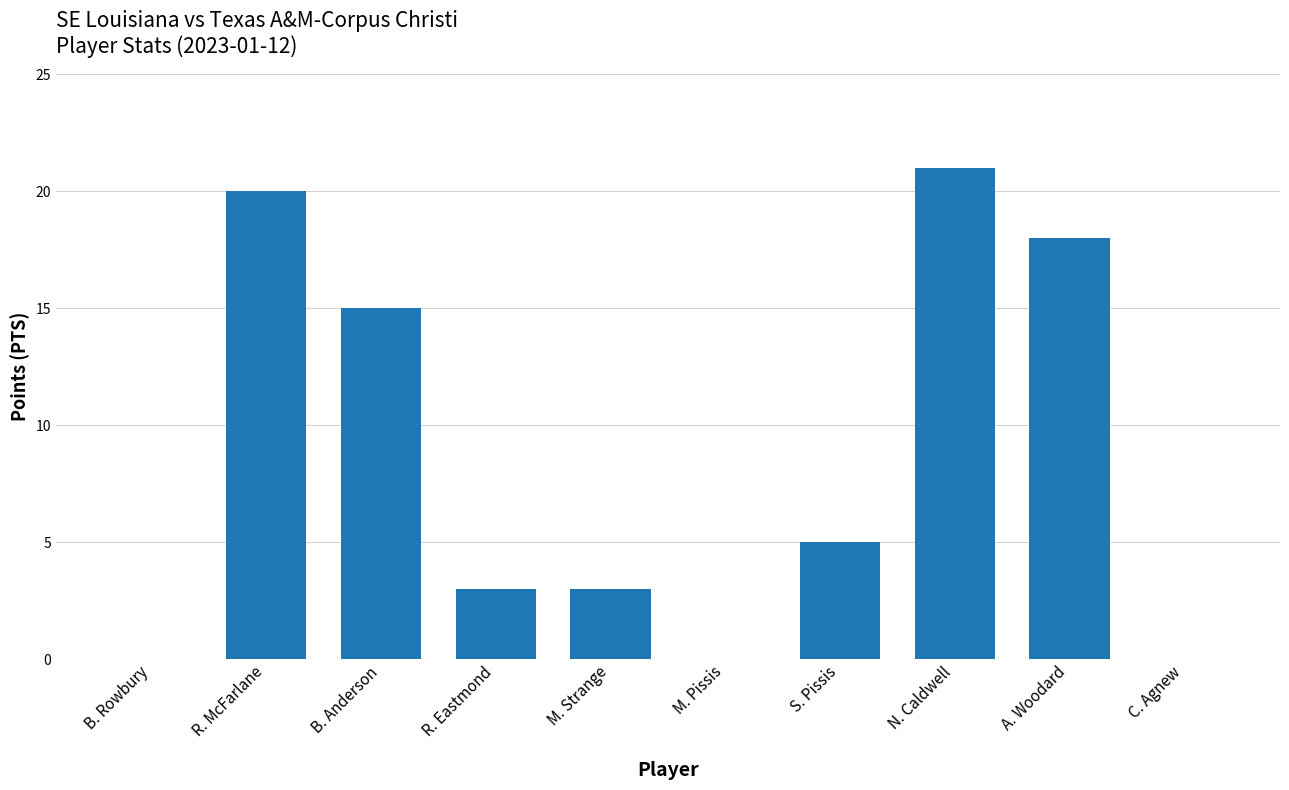

What is the greatest value displayed?

21